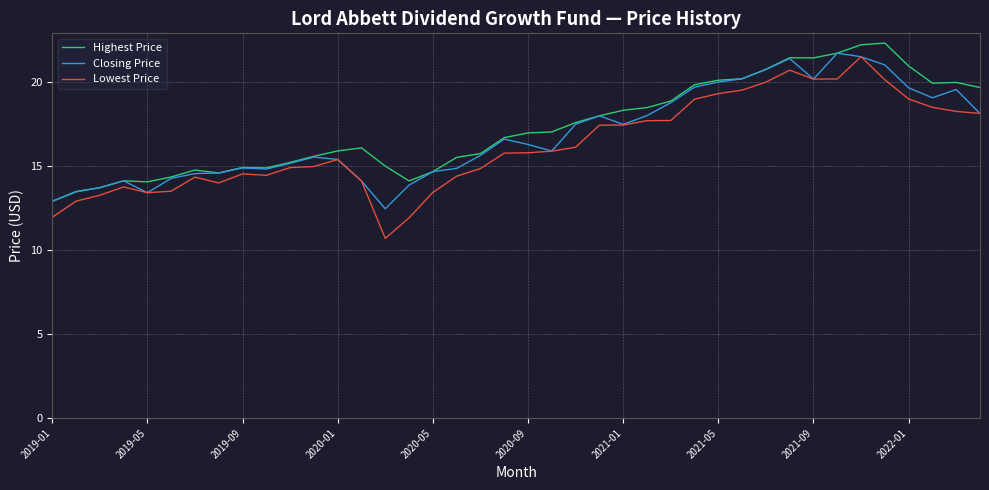

What is the smallest value displayed?

10.7